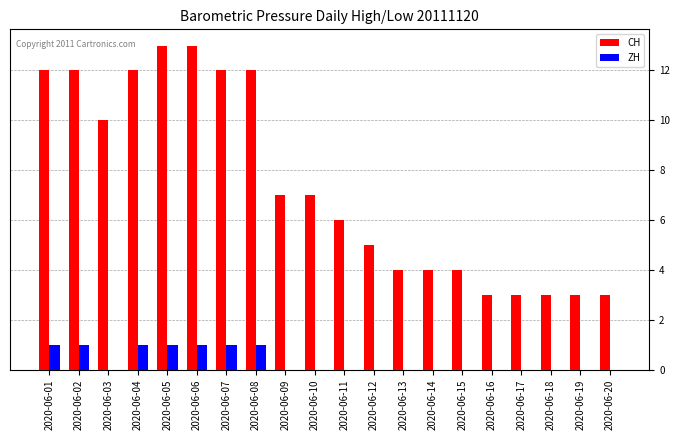

How many groups of bars are there?

20